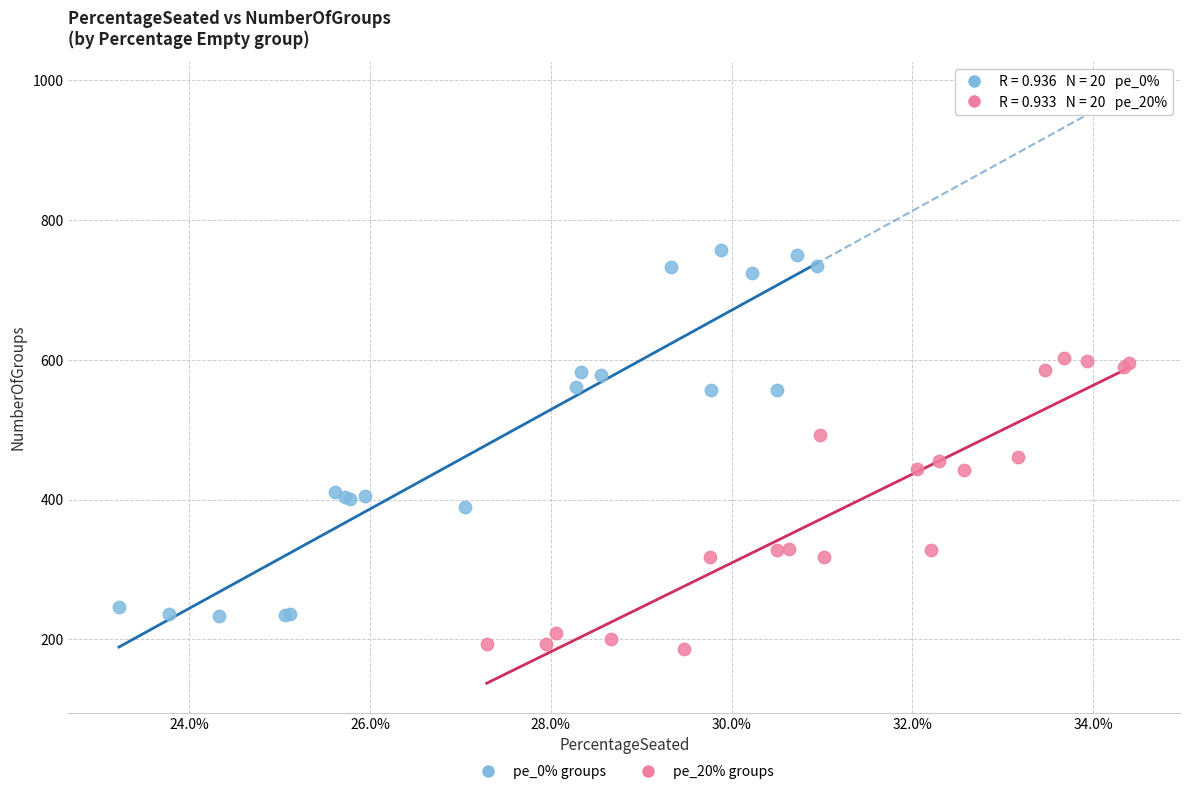

Which series reaches the maximum Y coordinate?

pe_0% groups